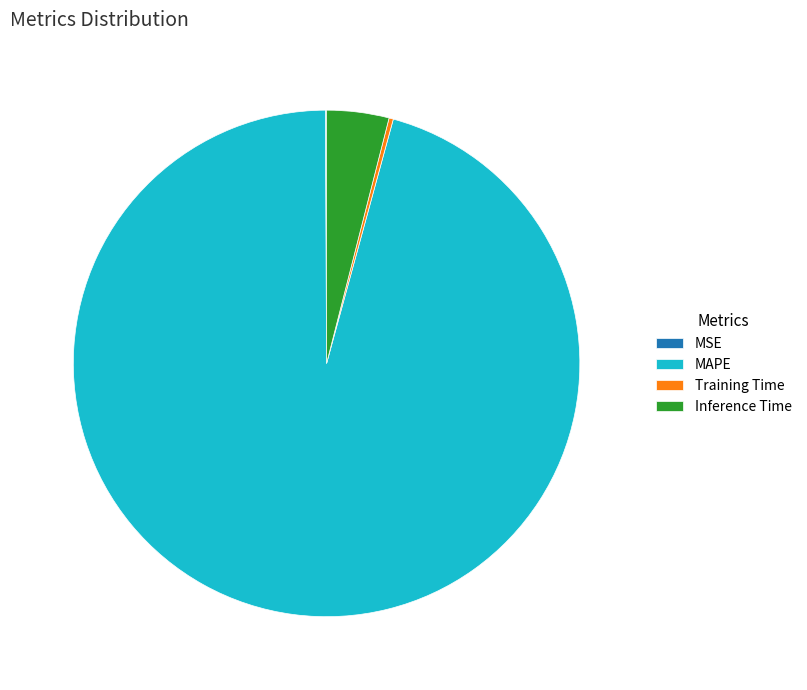

The MAPE slice represents 81% of the pie. True or false?

False